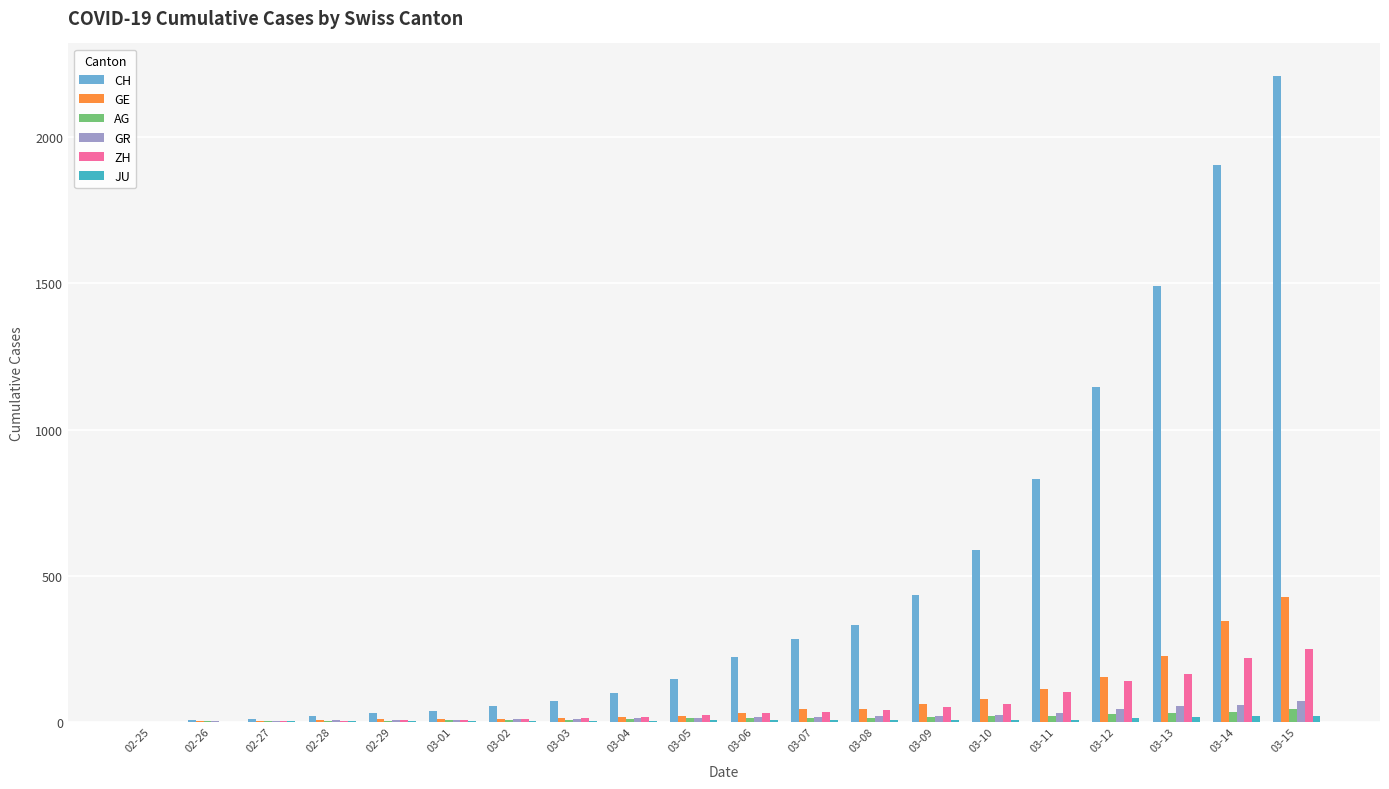

What is the difference between the GR values at 03-01 and 02-26?

4